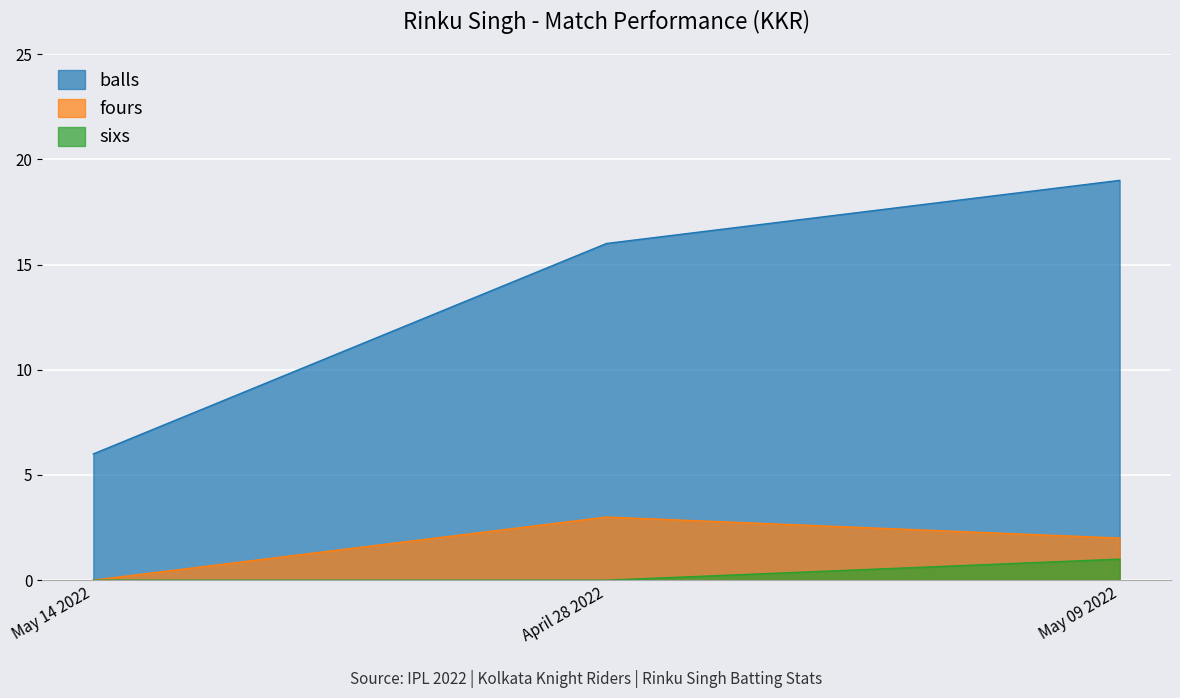

Where does the fours series first go above 2?

April 28 2022